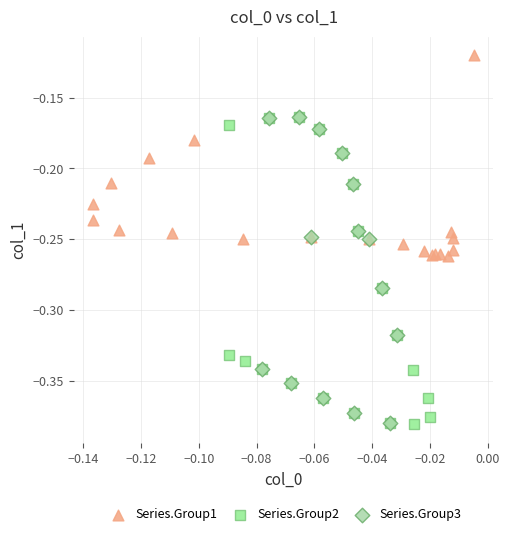

Which series contains the highest Y value?

Series.Group1